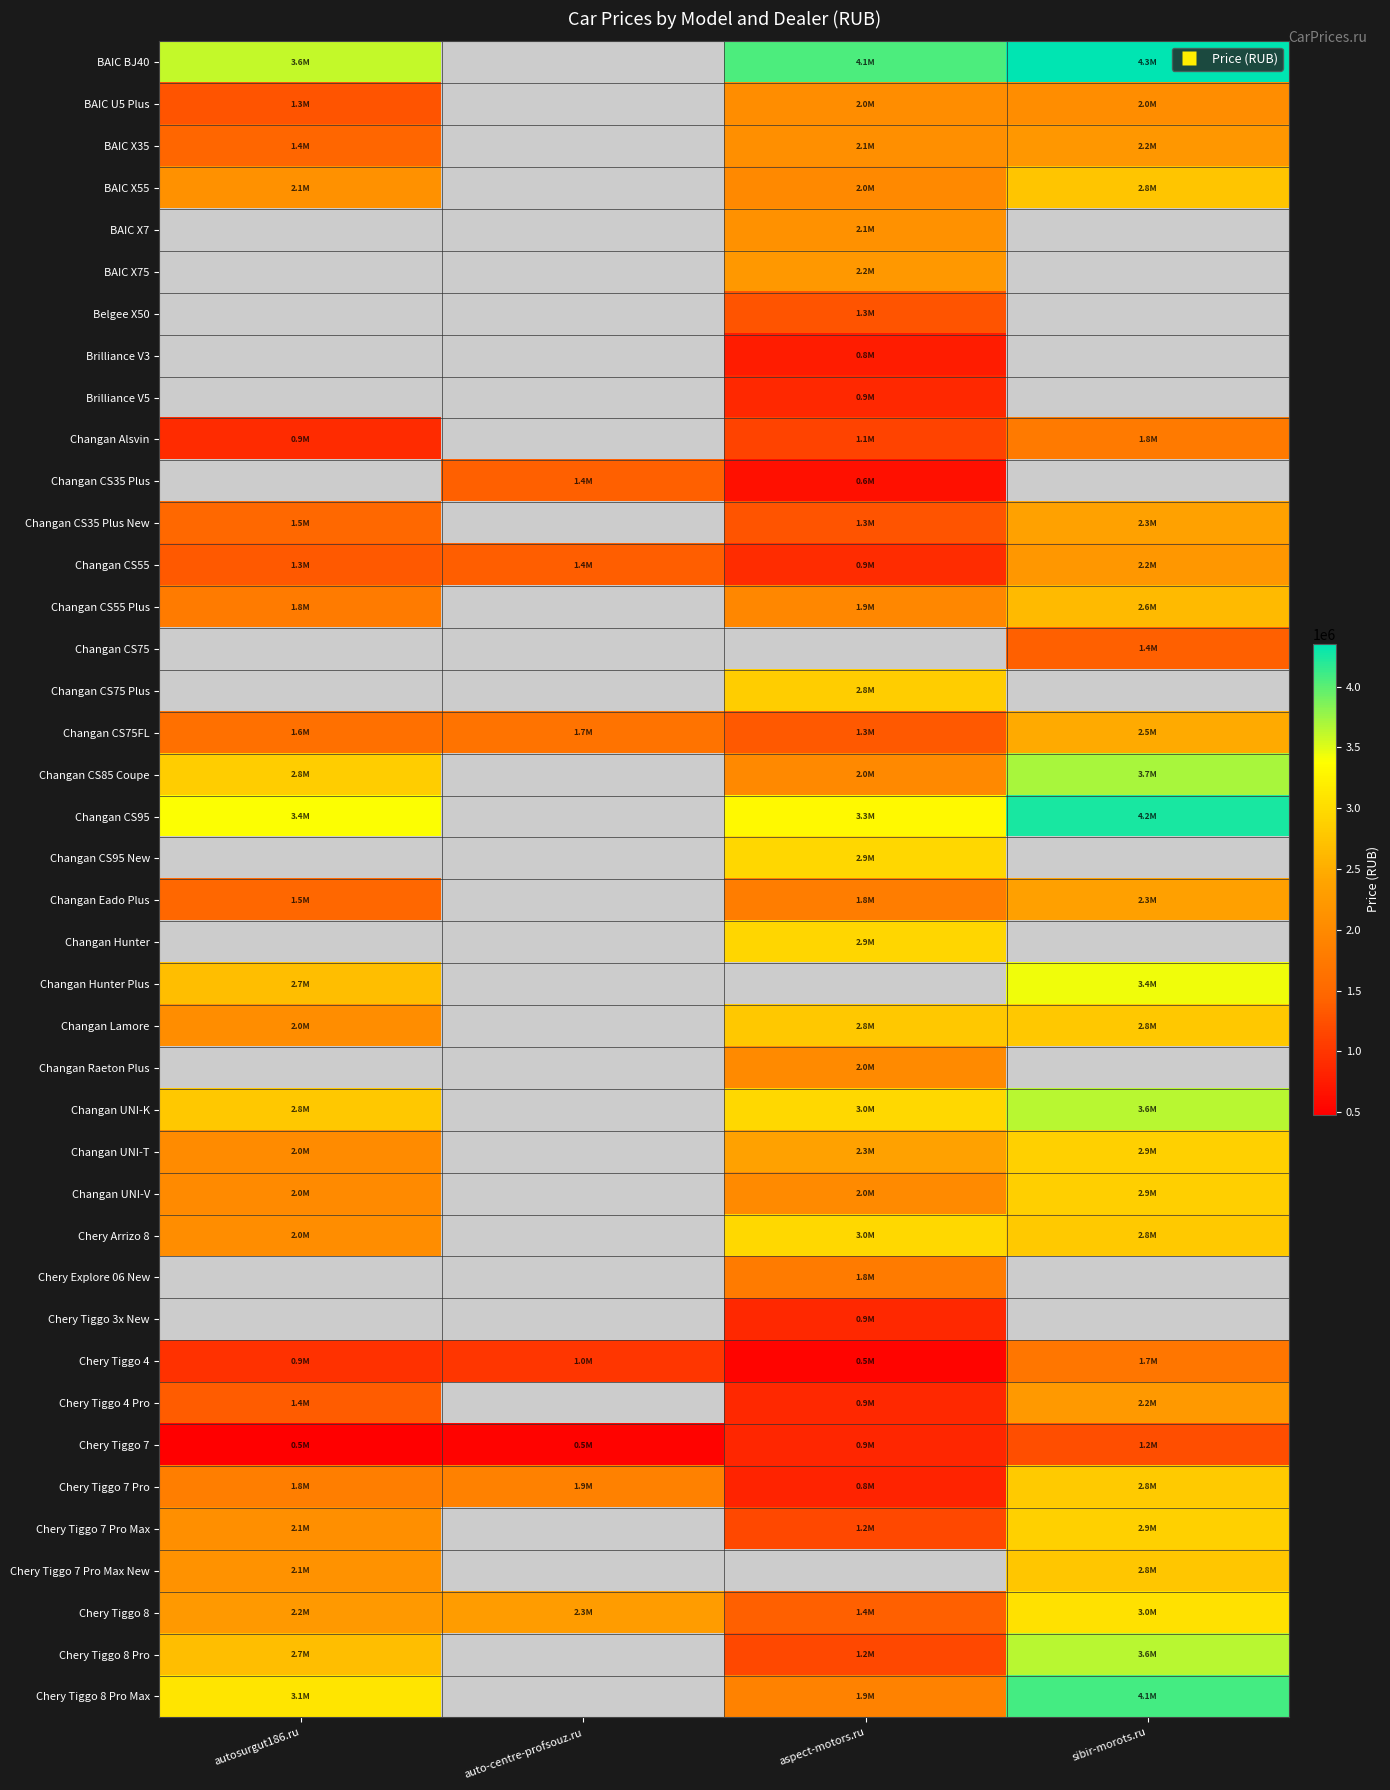

True or false: Changan Eado Plus has a value of 715673.4 at aspect-motors.ru.

False